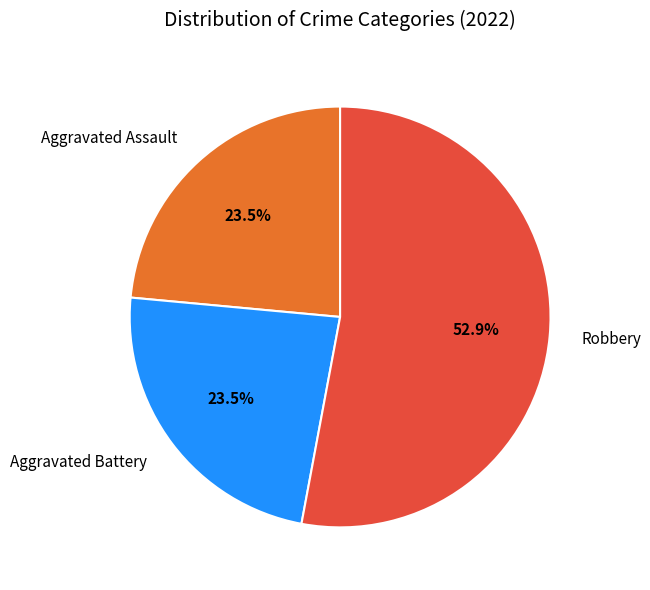

Do Aggravated Battery and Robbery together represent more than half of the pie?

Yes